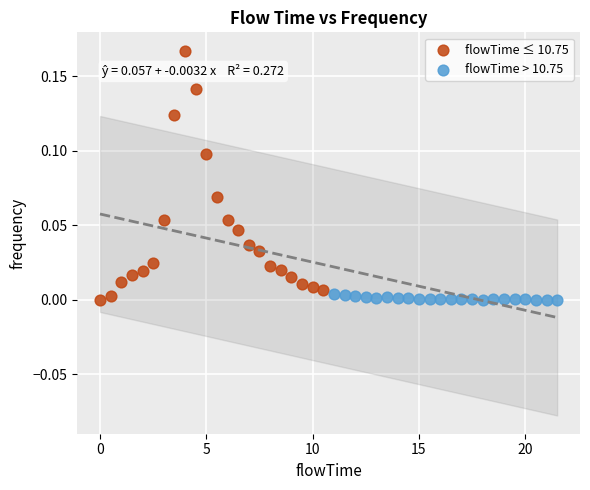

Which series has the widest spread of Y values?

flowTime ≤ 10.75